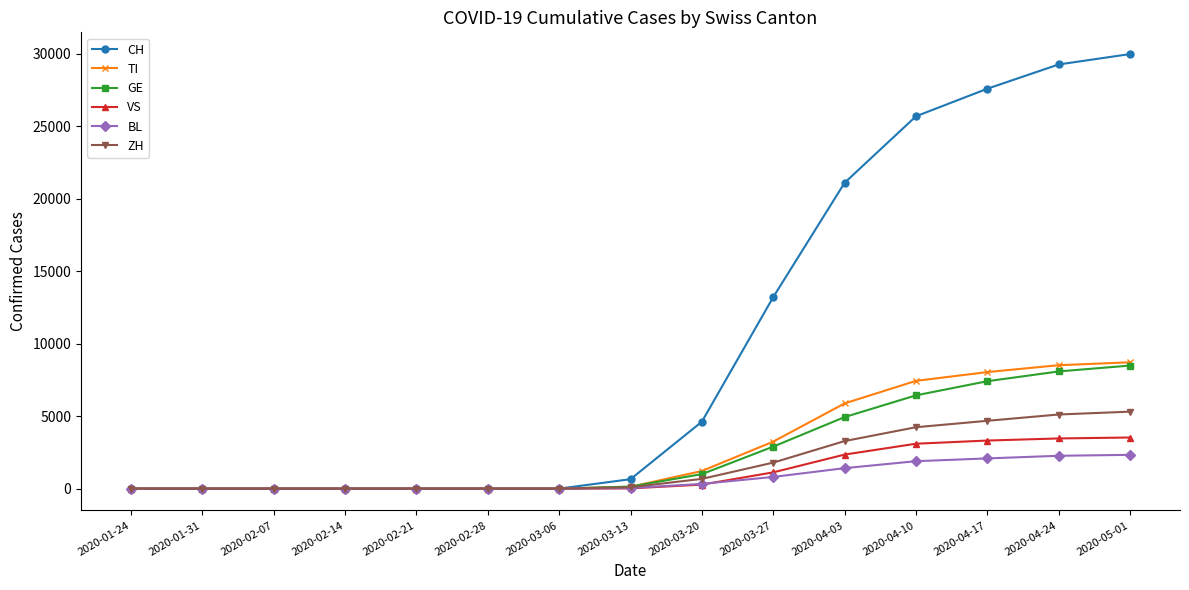

At which label is CH closest to 14990?

2020-03-27